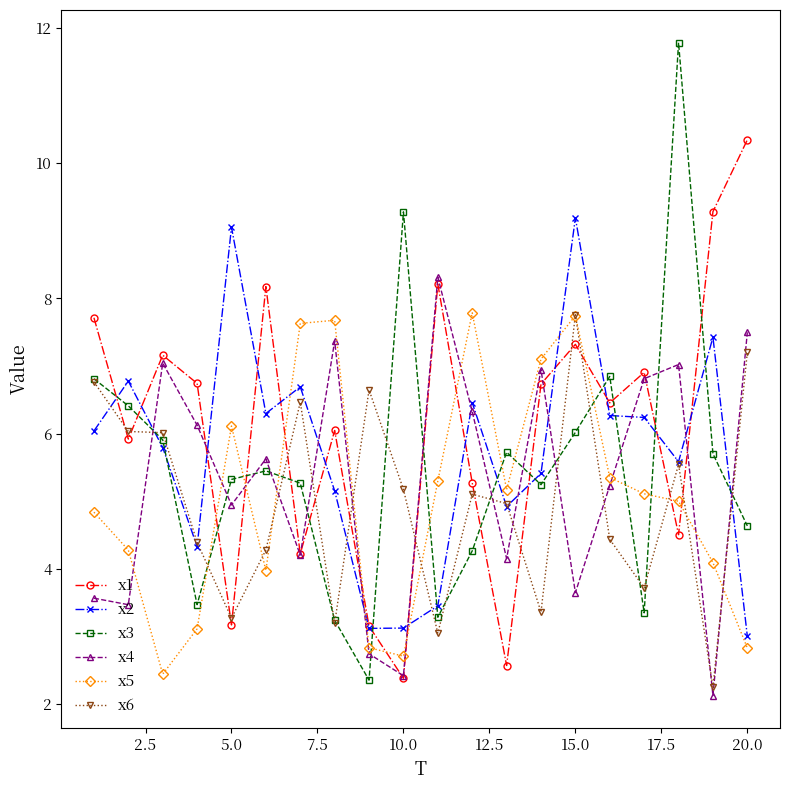

What is the maximum value for x4?

8.3